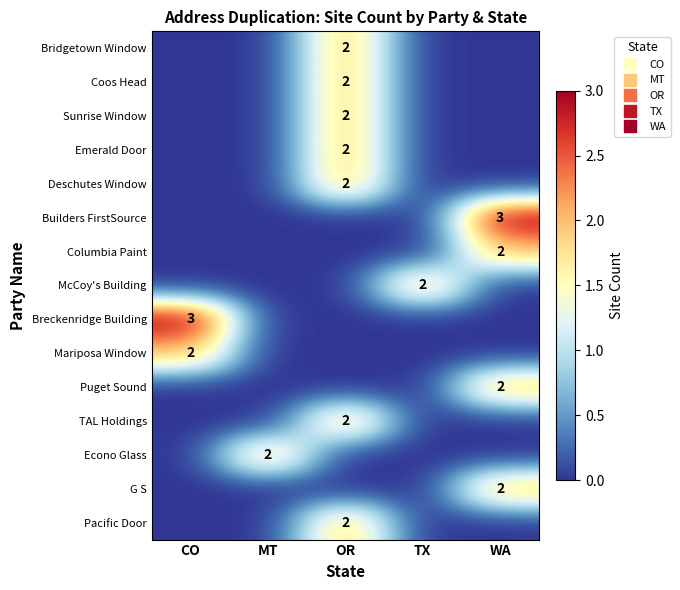

The row_2 series shows 1 at OR. True or false?

False